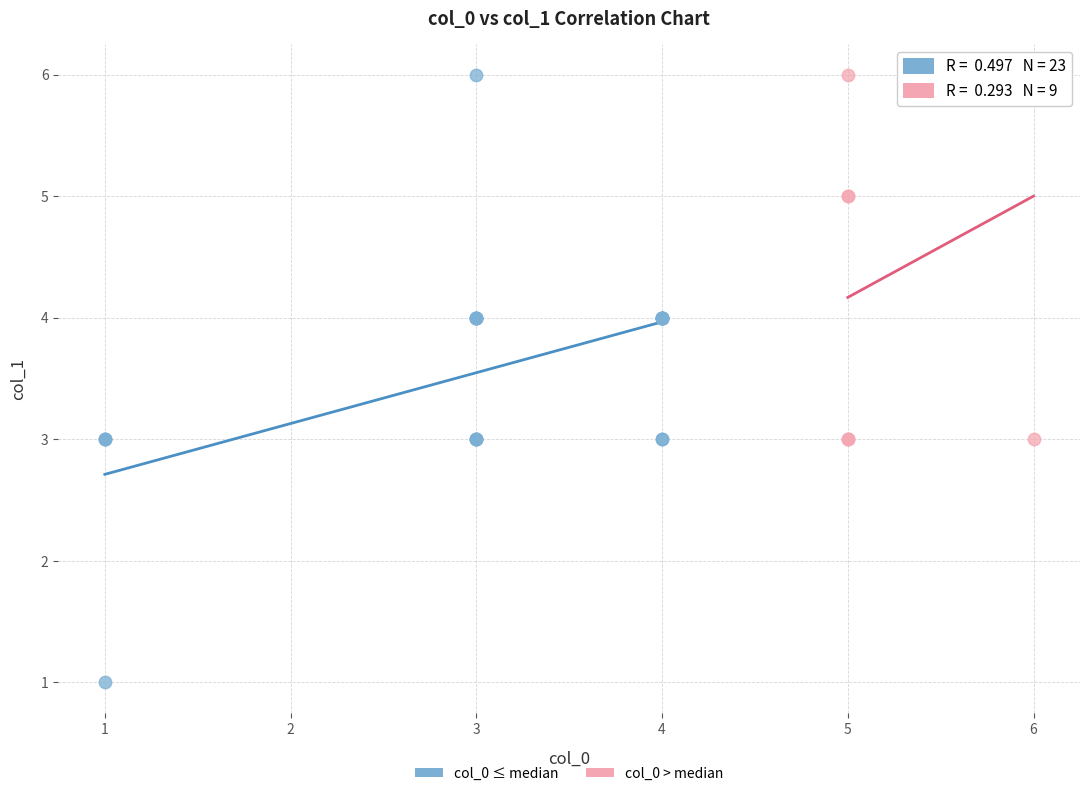

What are all the series names shown in the legend?

col_0 ≤ median, col_0 > median